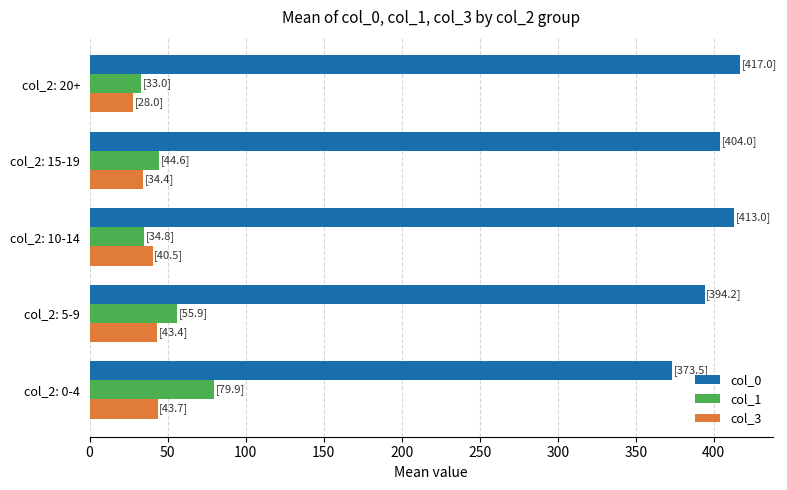

At which label does col_3 reach its minimum?

col_2: 20+